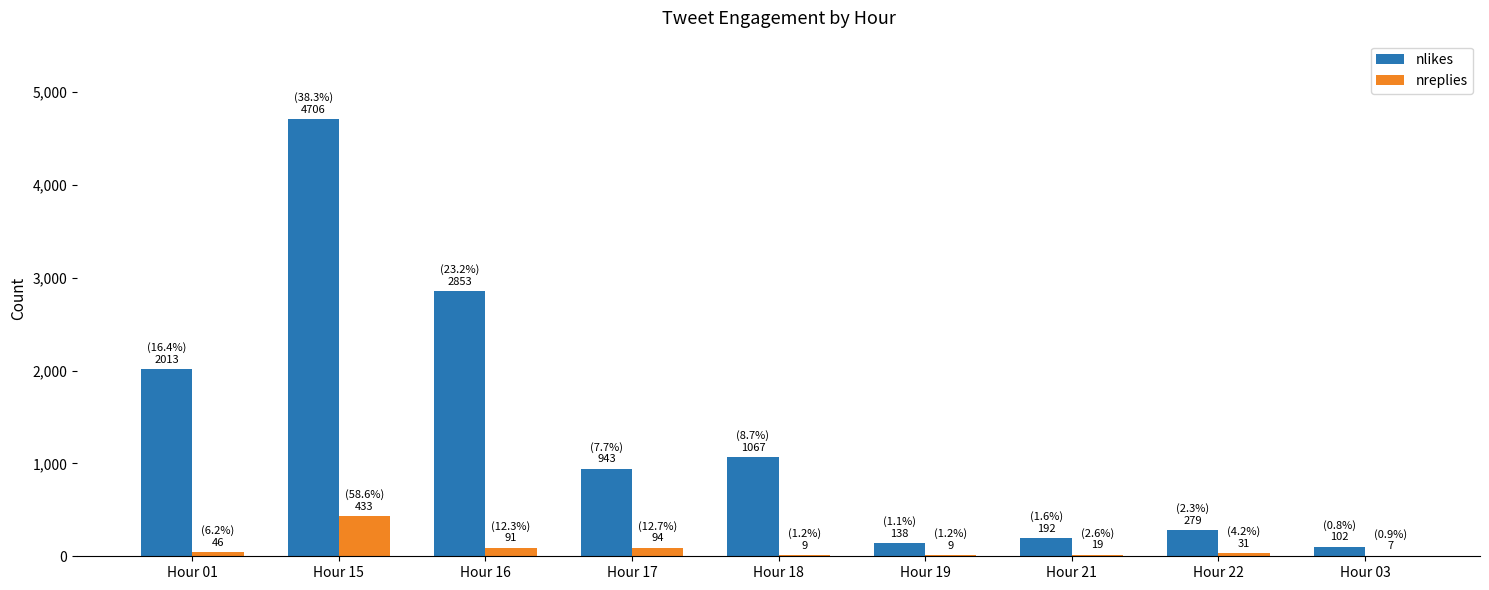

What is the maximum value for nlikes?

4706